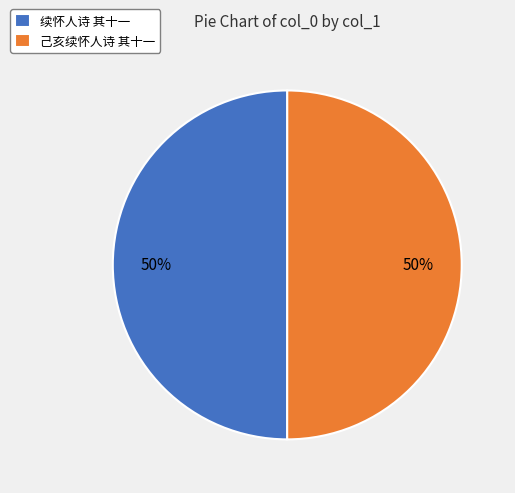

To the nearest percent, what is the average slice percentage?

50%